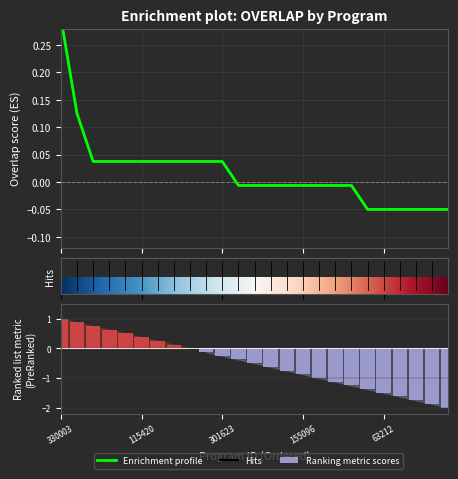

What is the label of the 17th bar from the left?

184525